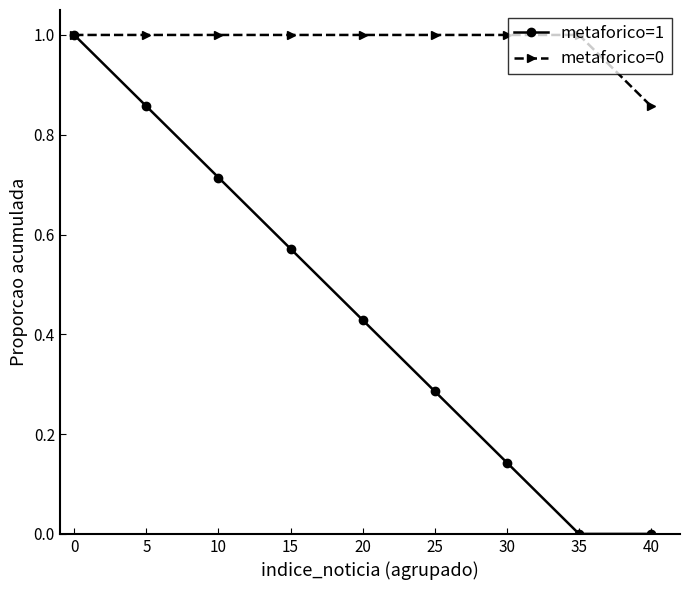

Between 10 and 35, which series saw the biggest shift?

metaforico=1